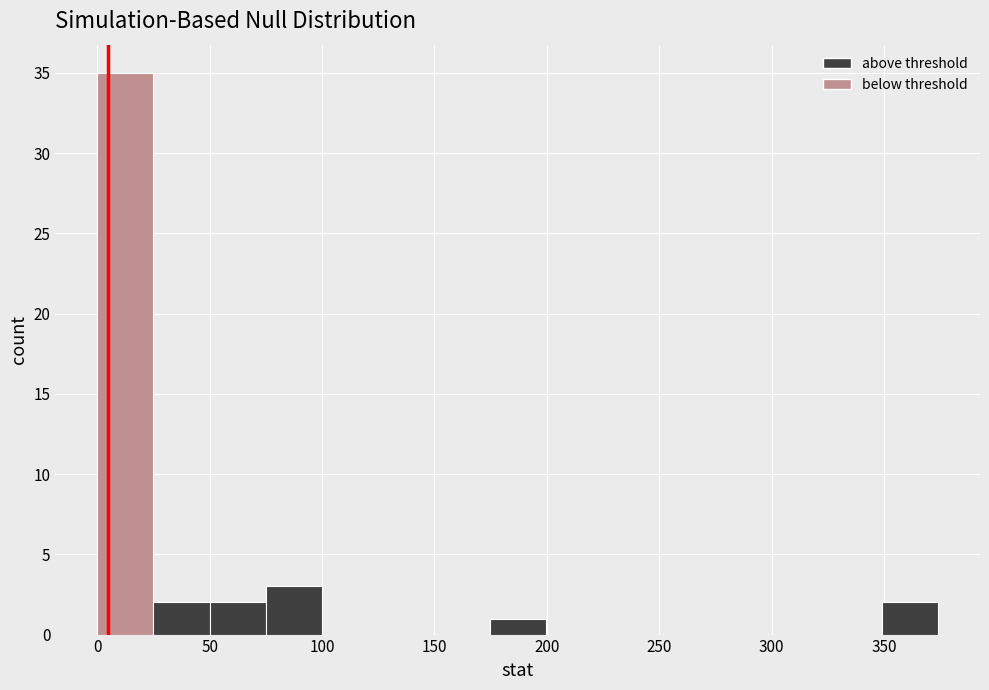

Reading left to right, list every bar in this chart as the range it spans on the x-axis followed by its height. Neither the bar edges nor the heights are printed on the chart, so give them approximately, as read against the axes.

0 to 25: 35
25 to 50: 2
50 to 75: 2
75 to 100: 3
100 to 125: 0
125 to 150: 0
150 to 175: 0
175 to 200: 1
200 to 225: 0
225 to 250: 0
250 to 275: 0
275 to 300: 0
300 to 325: 0
325 to 350: 0
350 to 375: 2